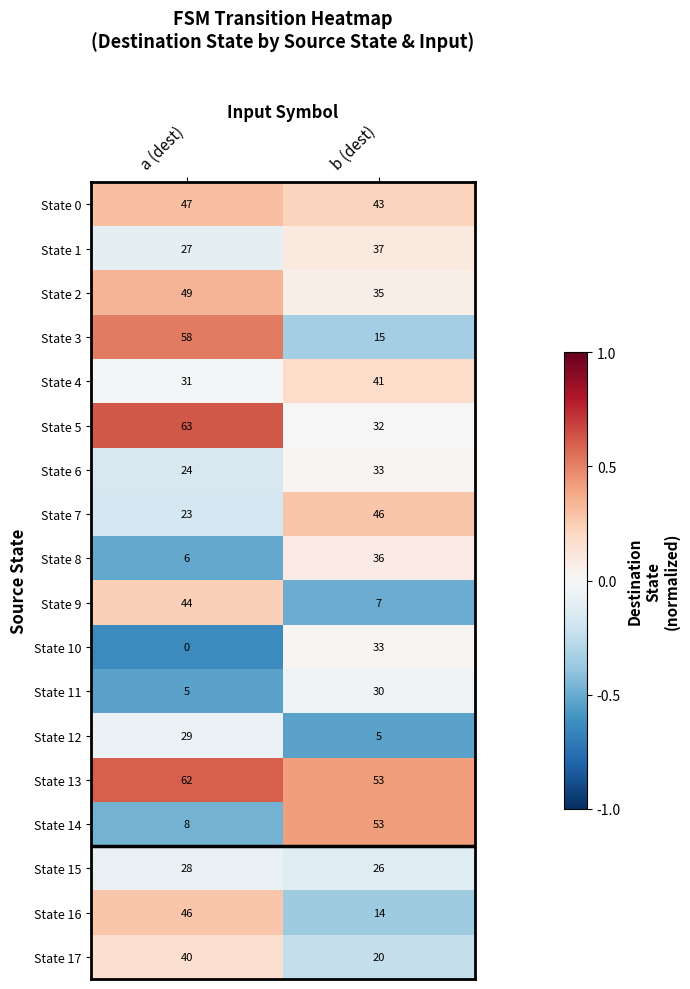

How many categories are shown in the chart?

2